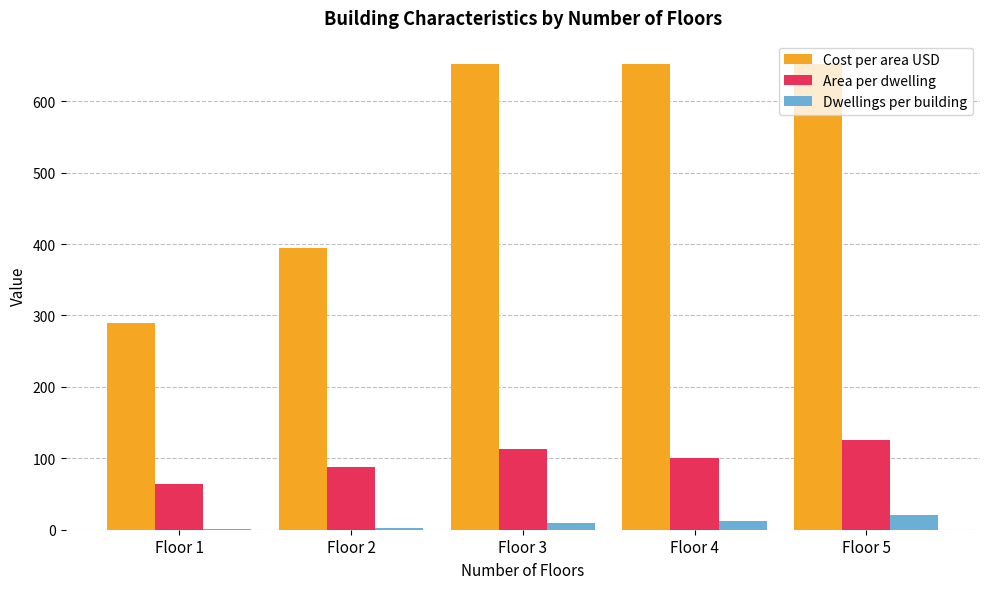

Is it true that Cost per area USD equals 1035.2 at Floor 3?

False